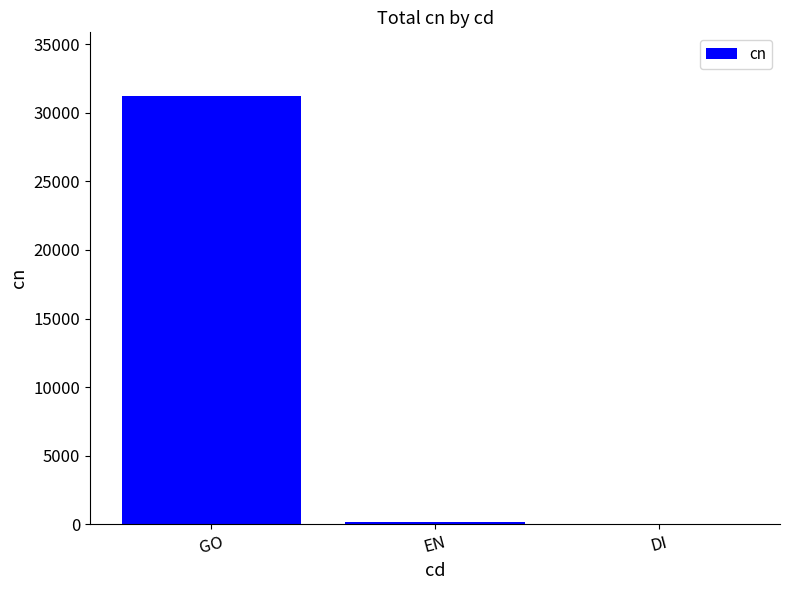

Between GO and DI, which is larger?

GO